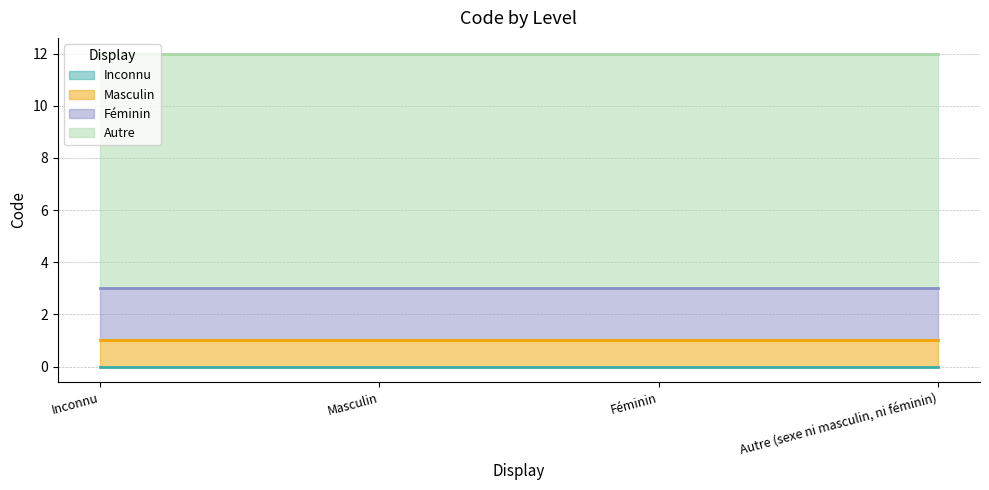

What is the total value across all series at Inconnu?

12